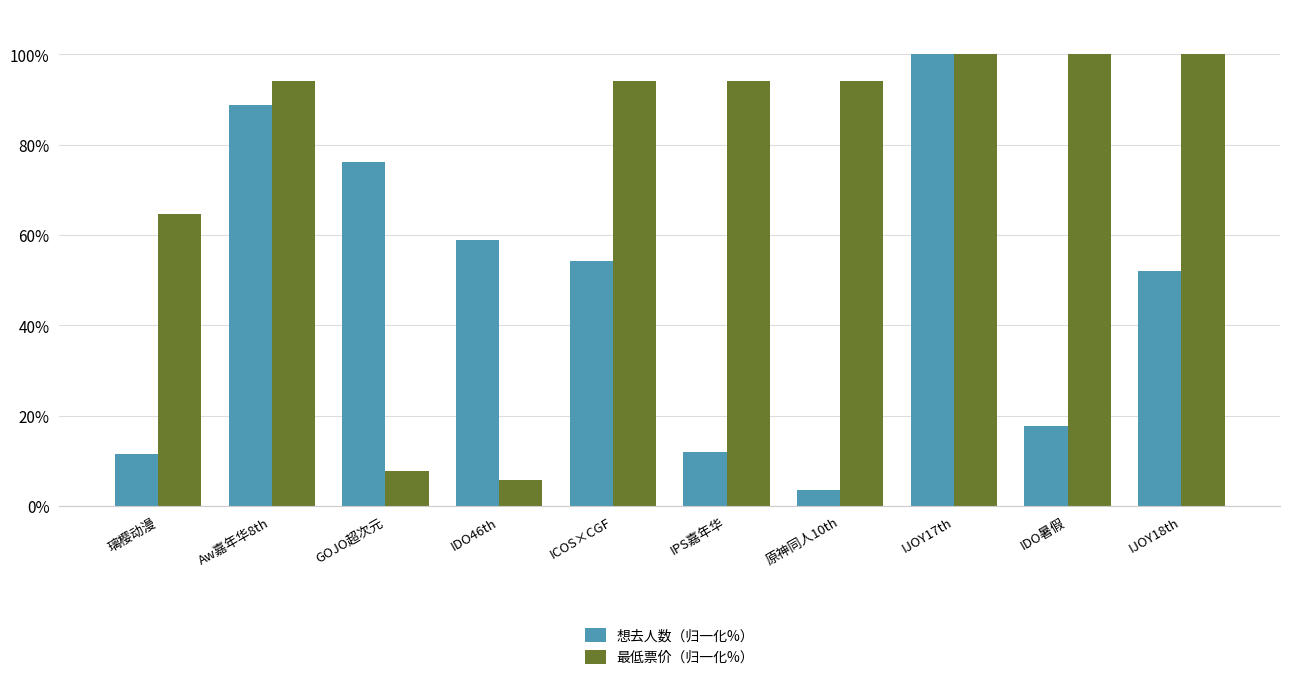

Is the value of 想去人数（归一化%） at ICOS×CGF greater than the value of 最低票价（归一化%） at IPS嘉年华?

No